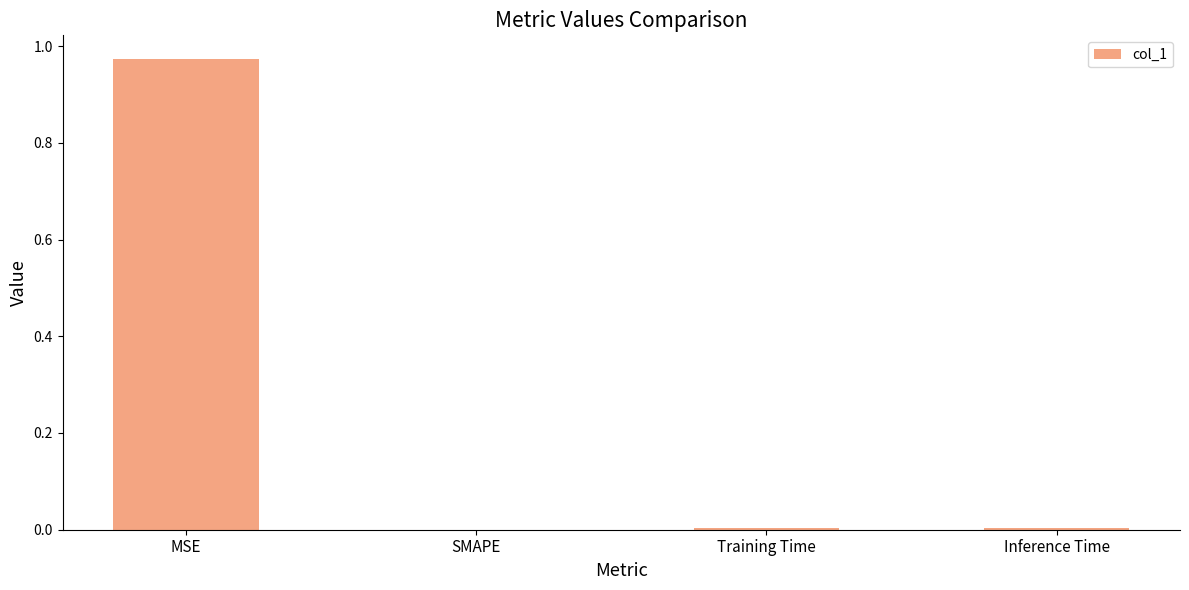

At which category does the chart reach its peak across all series?

MSE